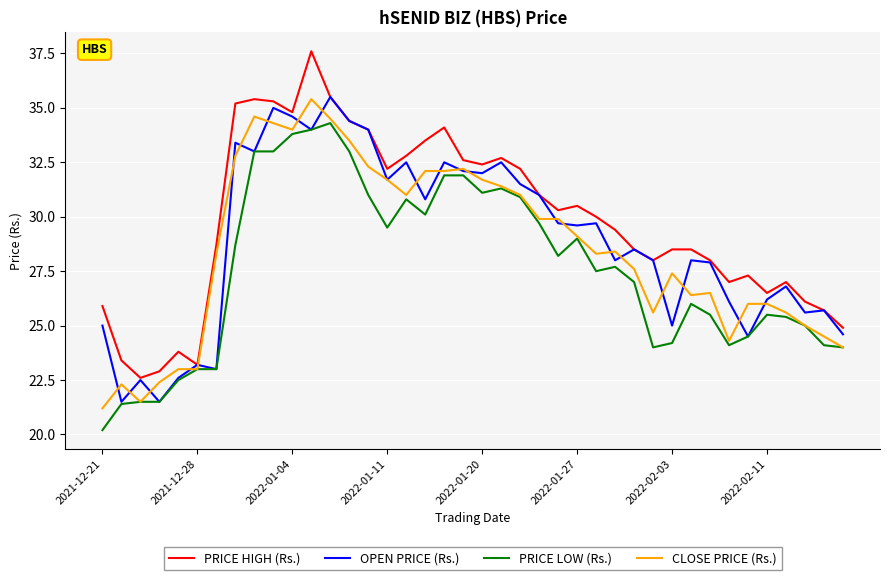

How many values in the OPEN PRICE (Rs.) series exceed 29?

20